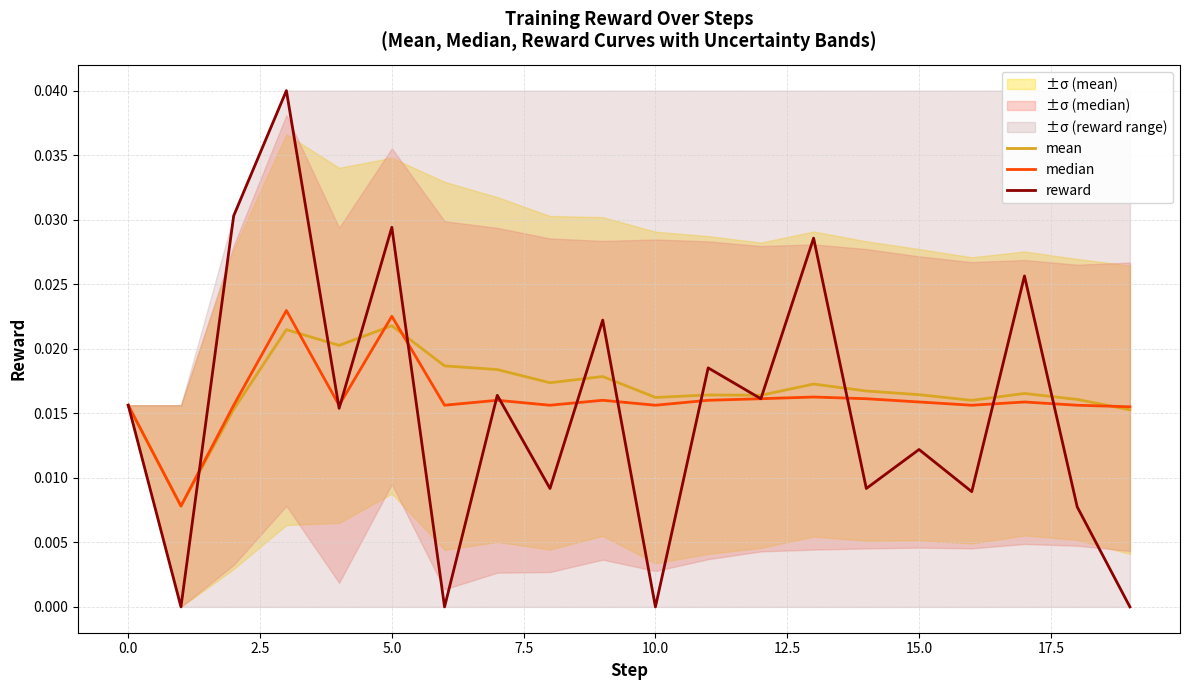

Count the mean values in the range 0 to 1.

20